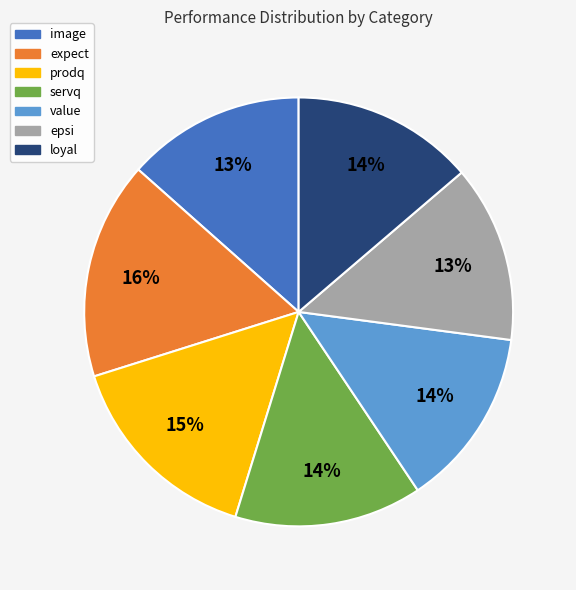

What is the ratio of the value at expect to the value at image?

1.2